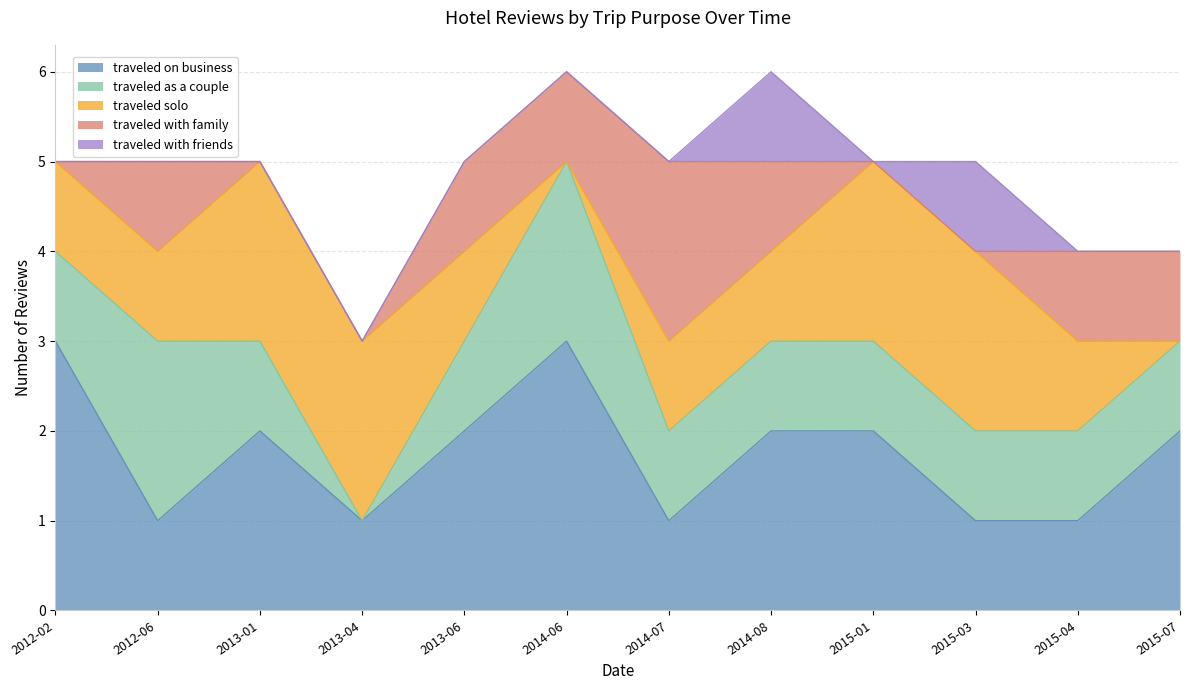

What is the total value across all series at 2012-06?

5